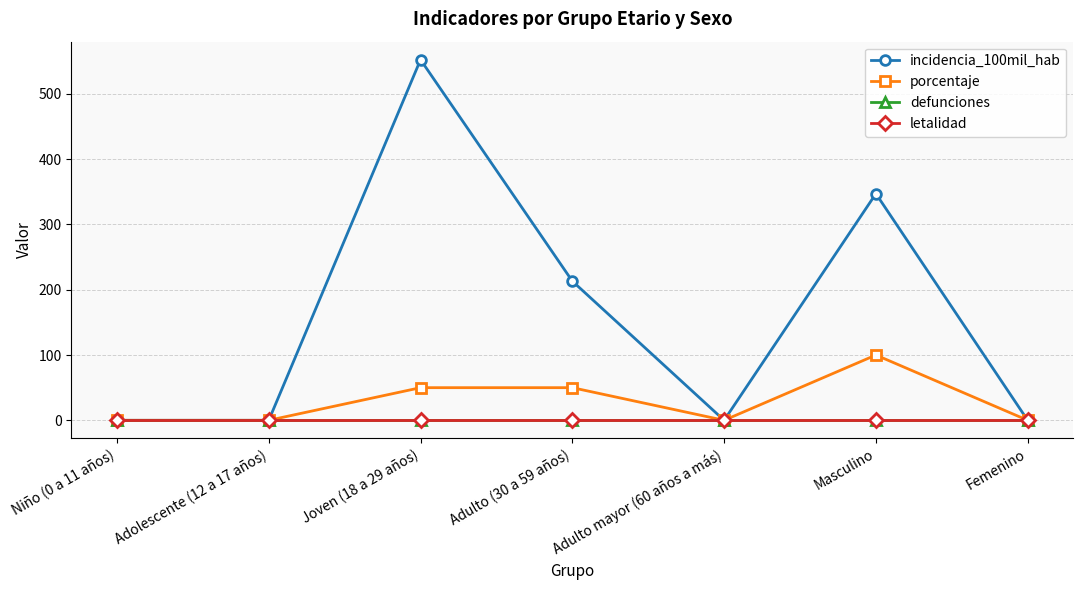

Is this an area chart (filled region under the line)?

No